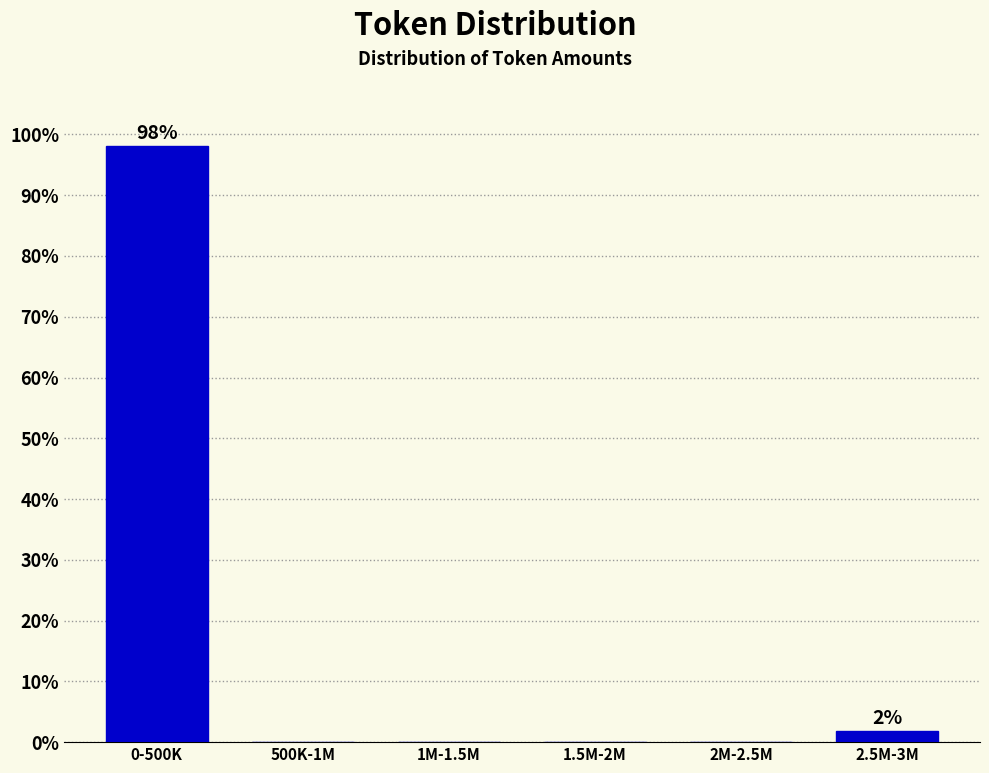

Reading left to right, transcribe all the data shown in this chart.

0-500K=98.1	500K-1M=0.0	1M-1.5M=0.0	1.5M-2M=0.0	2M-2.5M=0.0	2.5M-3M=1.9